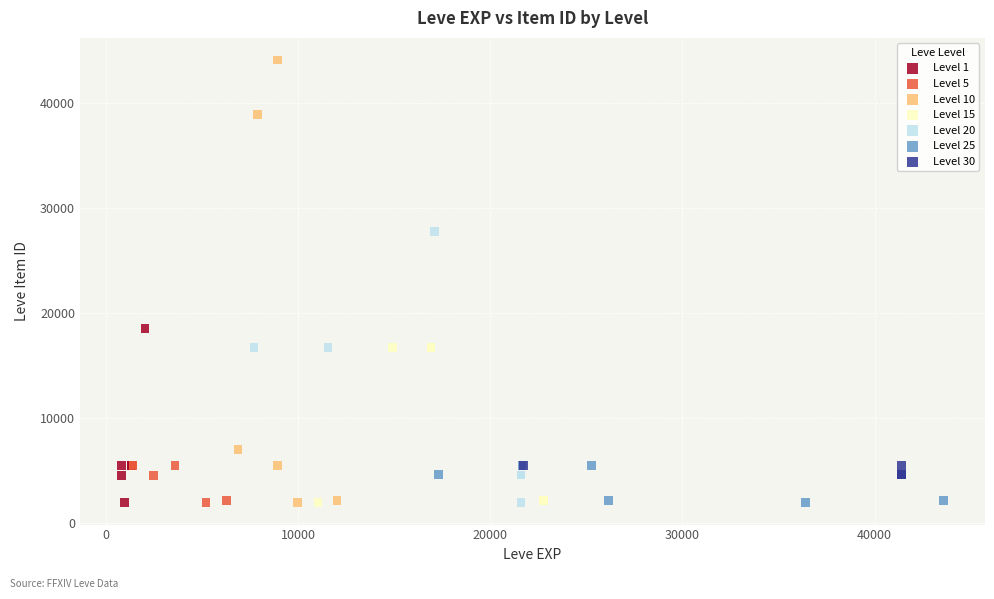

Which series has the widest spread of Y values?

Level 10